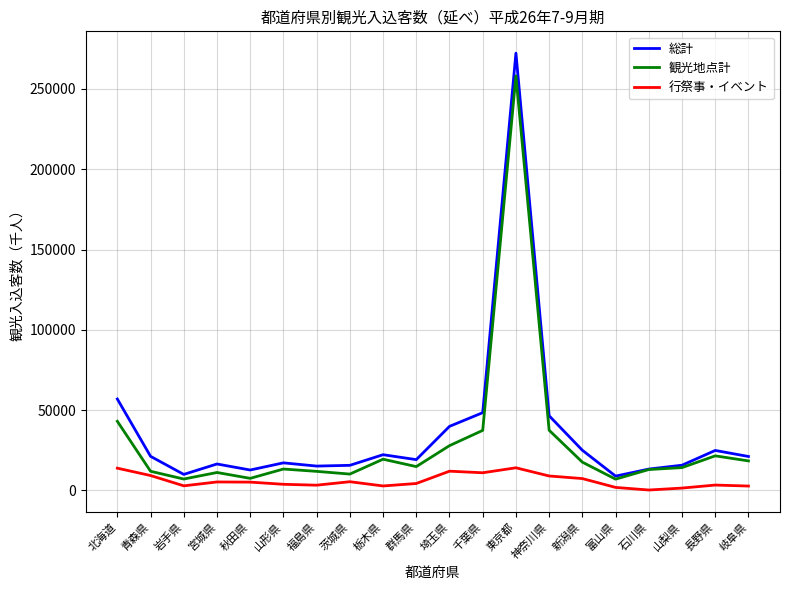

What is the highest value of the 総計 series?

272220